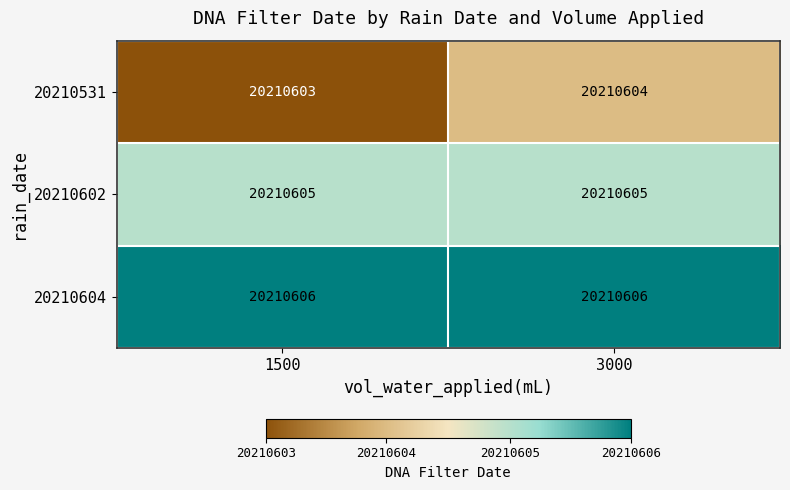

List the series in order of their overall mean, highest first.

20210604, 20210602, 20210531